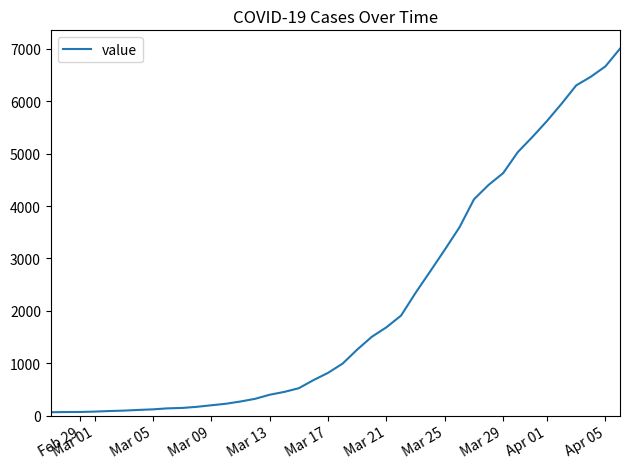

How many lines are shown in the chart?

1